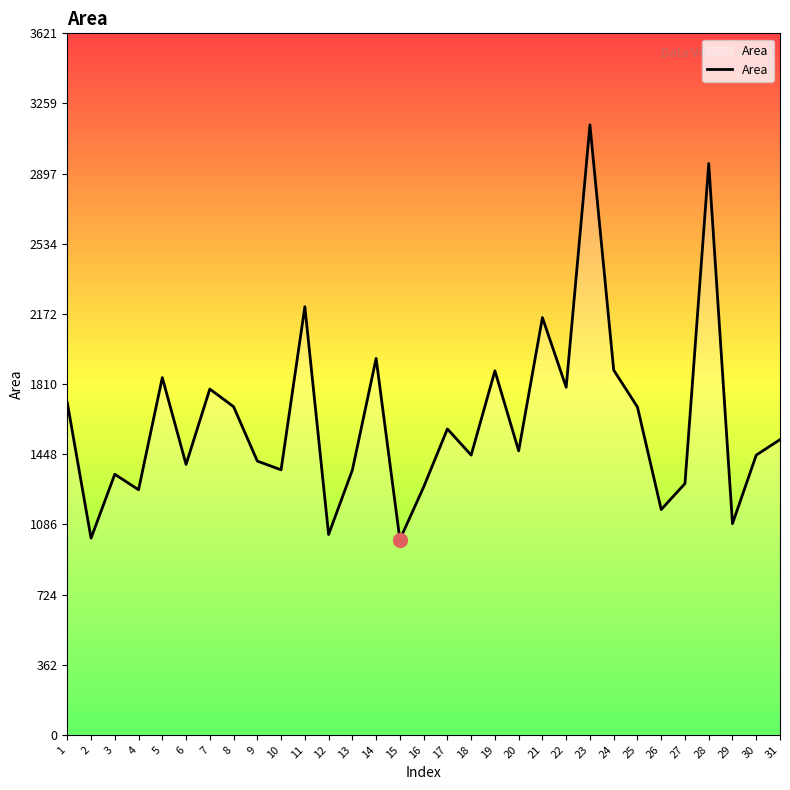

What is the difference between the values at 23 and 17?

1570